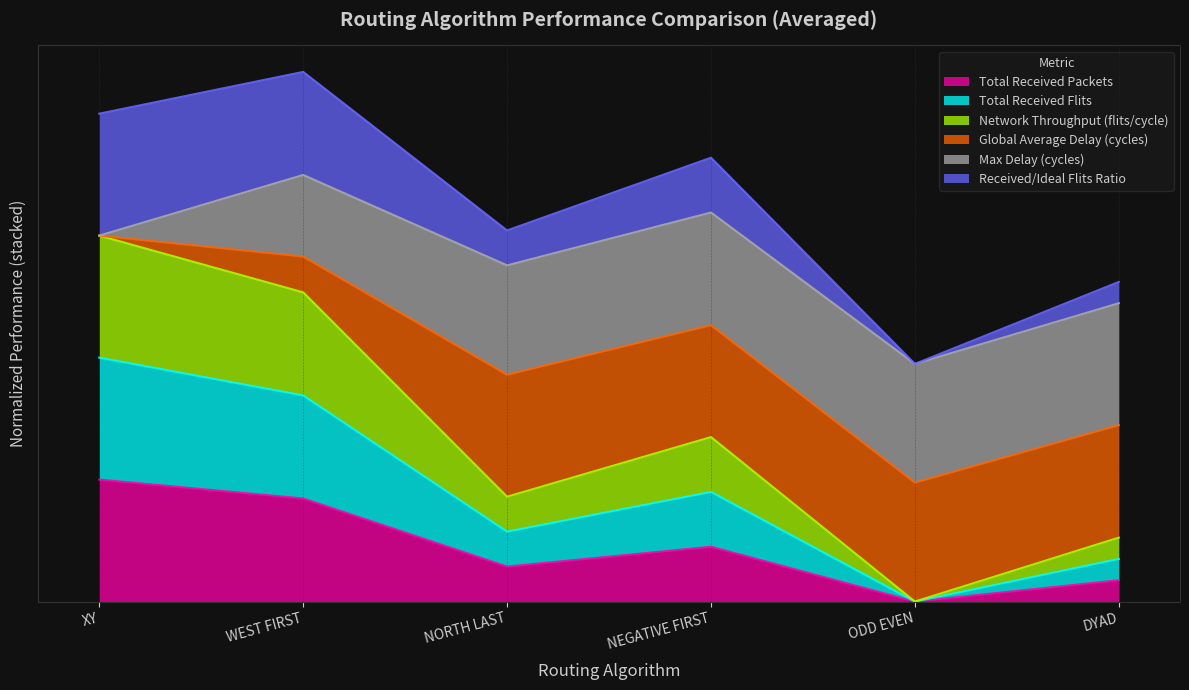

The Total Received Packets series shows 0.3 at NORTH LAST. True or false?

True